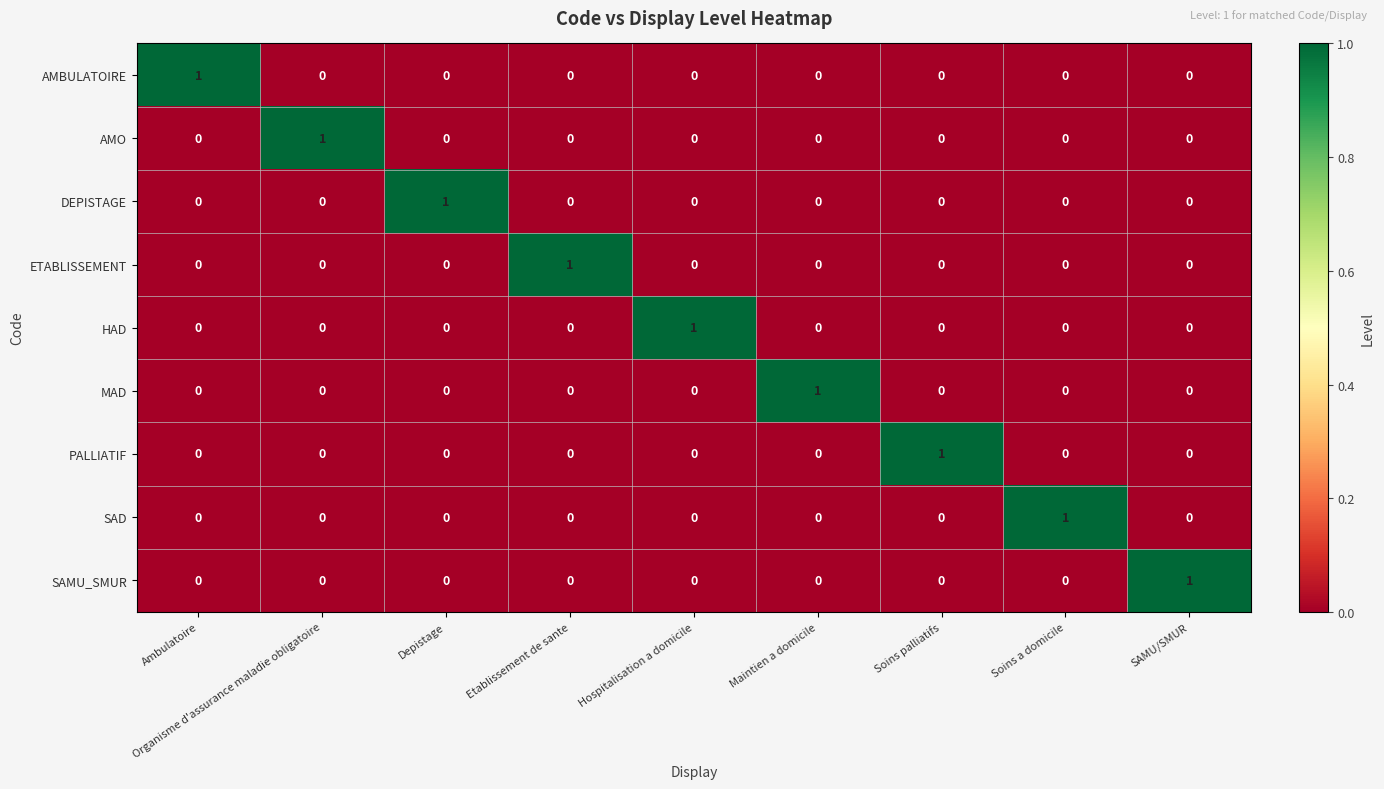

At which label does AMBULATOIRE reach its peak?

Ambulatoire